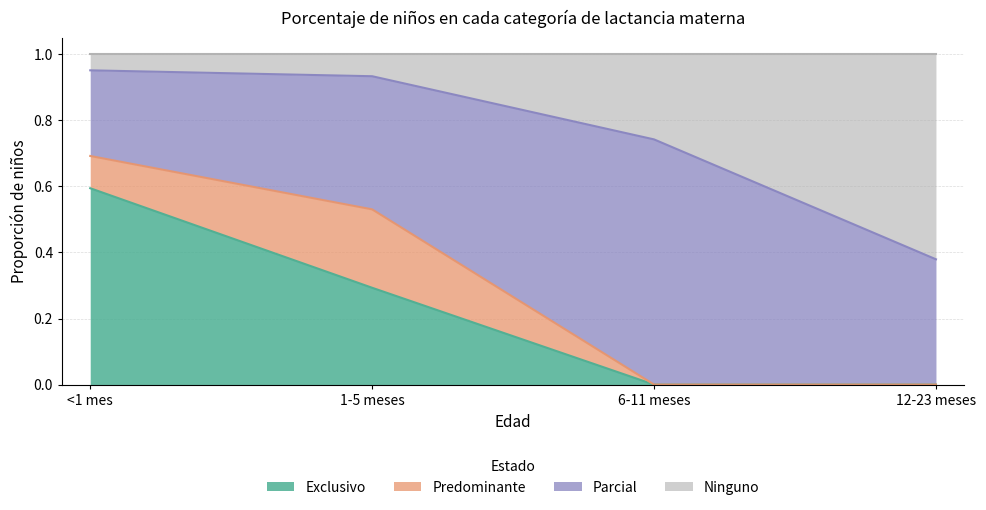

At which label does Exclusivo reach its peak?

<1 mes